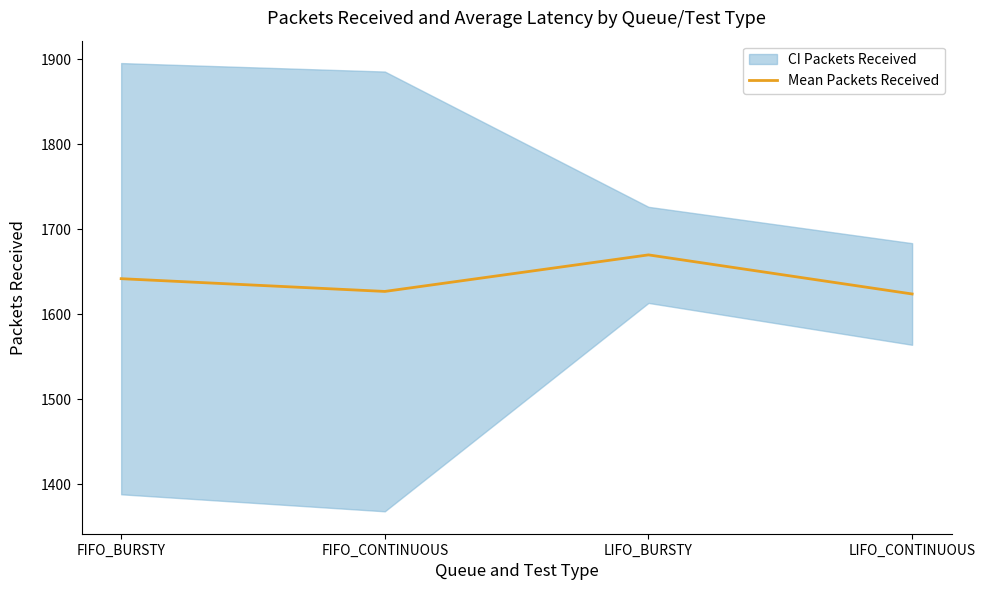

What is the label of the 4th point from the right?

FIFO_BURSTY